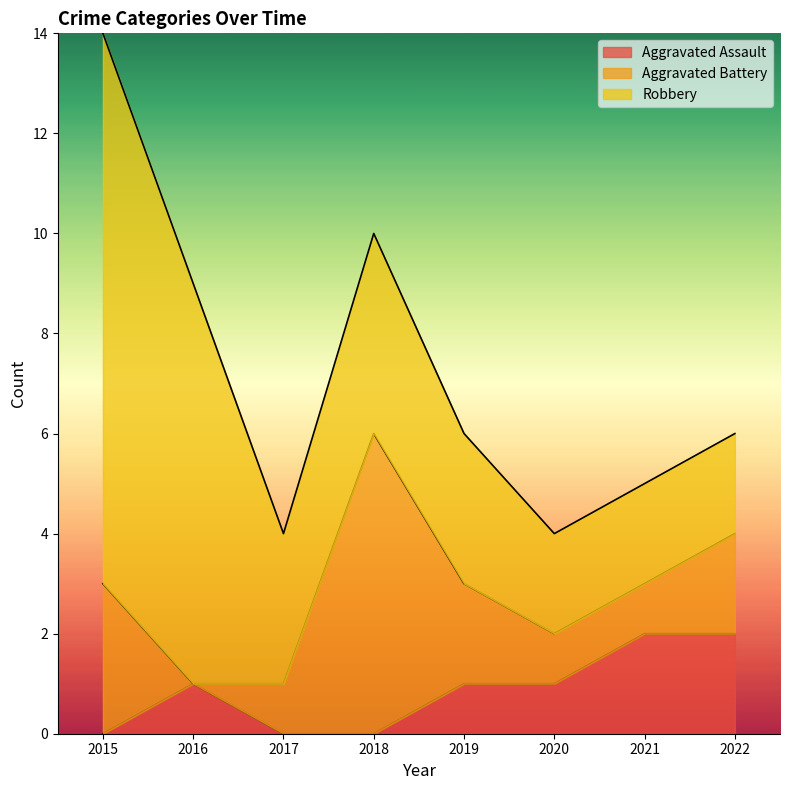

In Aggravated Assault, how many points are higher than both neighbors (excluding endpoints)?

1